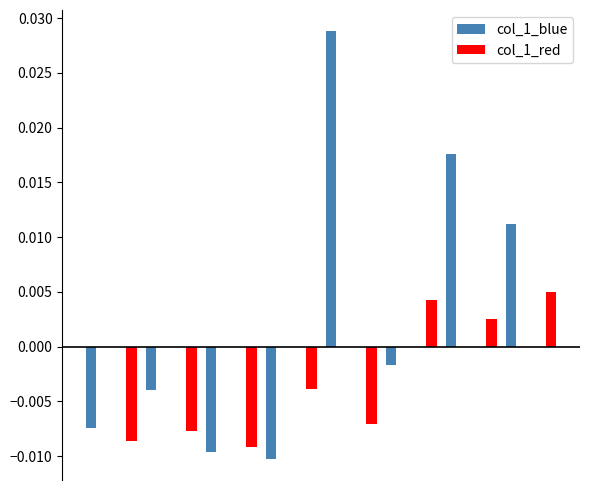

Which series has the largest total across all categories?

col_1_blue